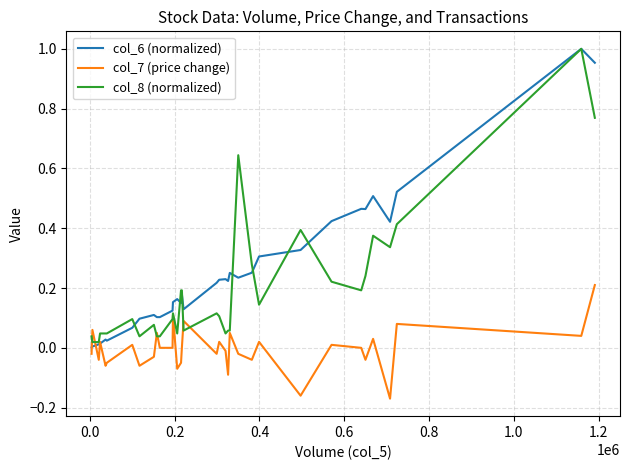

List the series in order of their overall mean, highest first.

col_6 (normalized), col_8 (normalized), col_7 (price change)